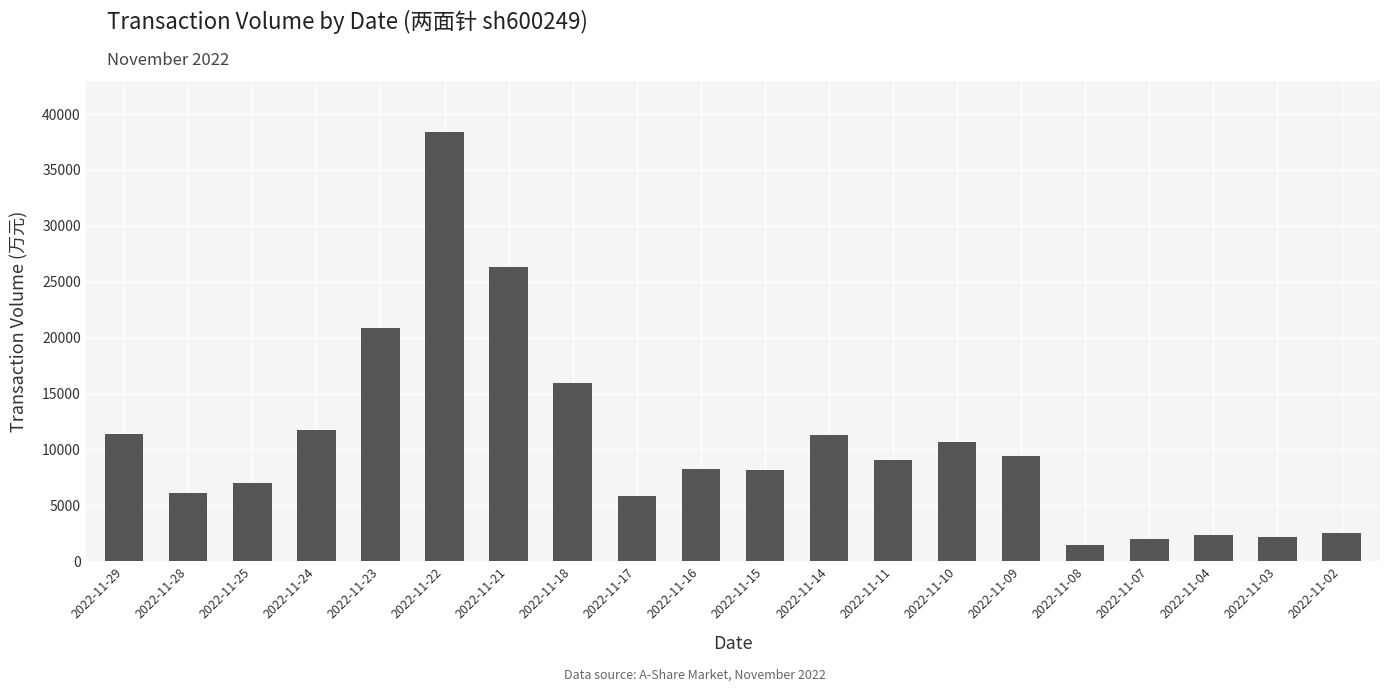

Which has a higher value, 2022-11-02 or 2022-11-17?

2022-11-17